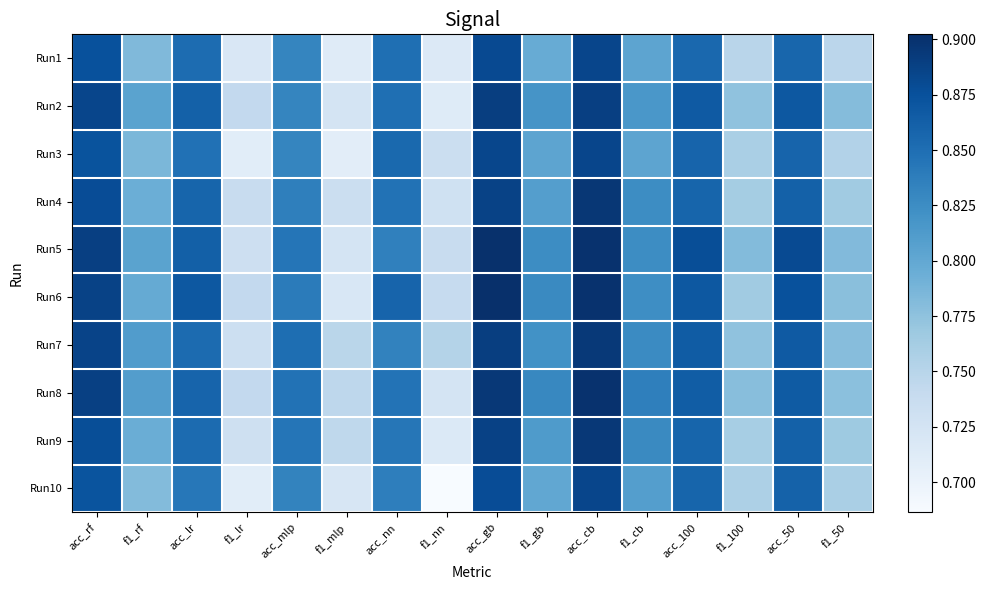

At how many categories does at least one series exceed 0?

16